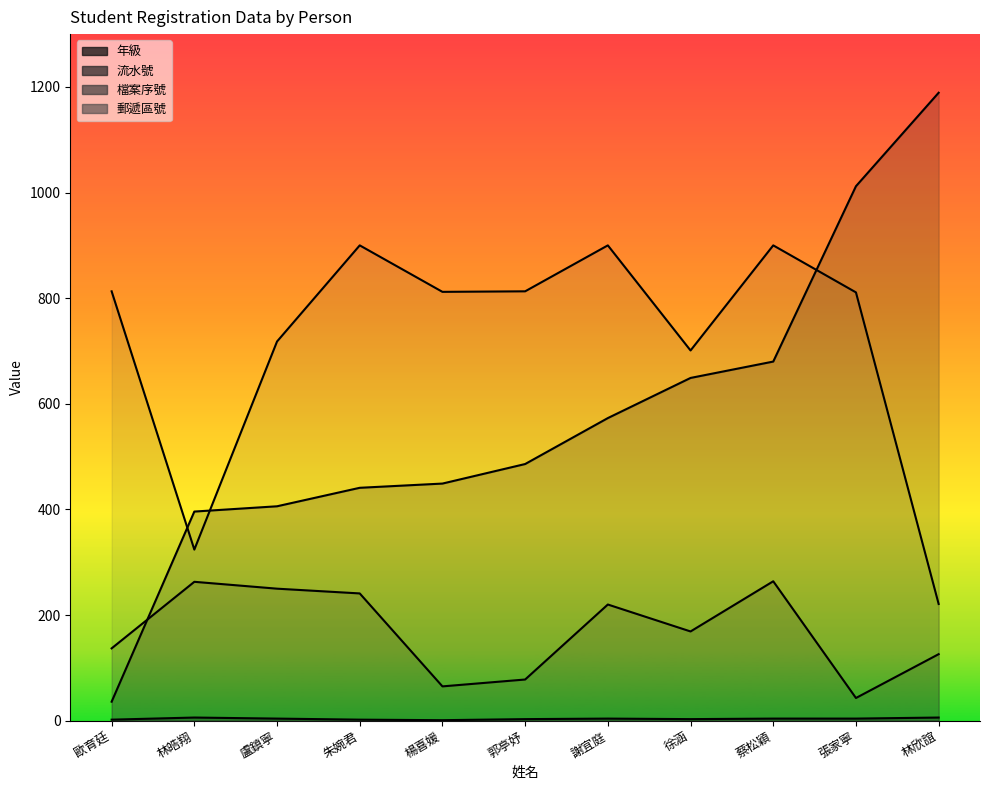

What is the difference between the highest and lowest values at 歐育廷?

811